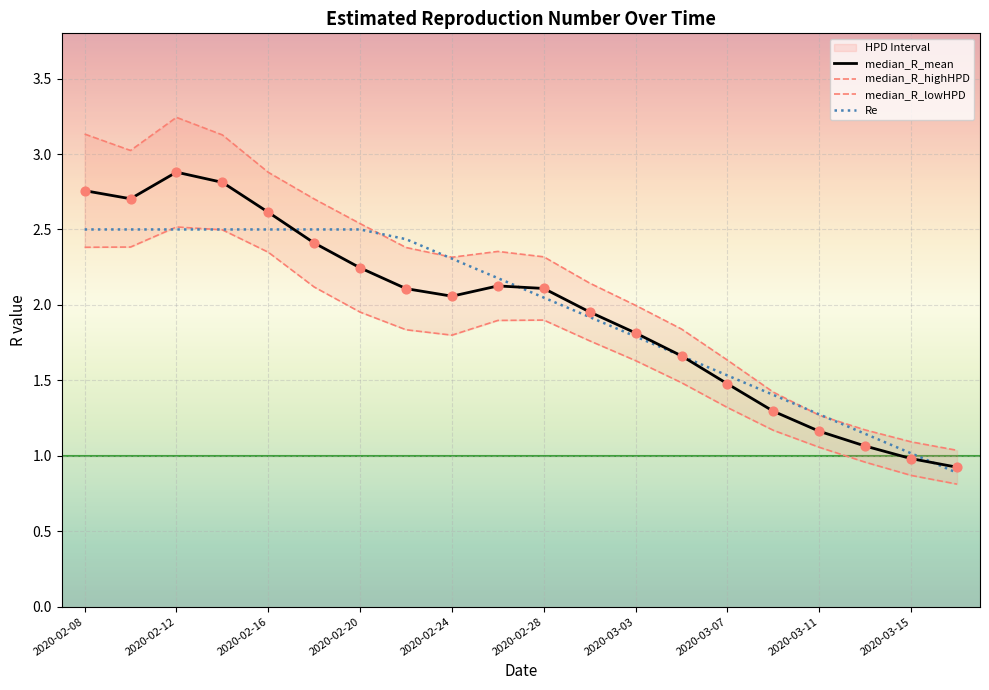

What is the minimum value for median_R_mean?

0.9